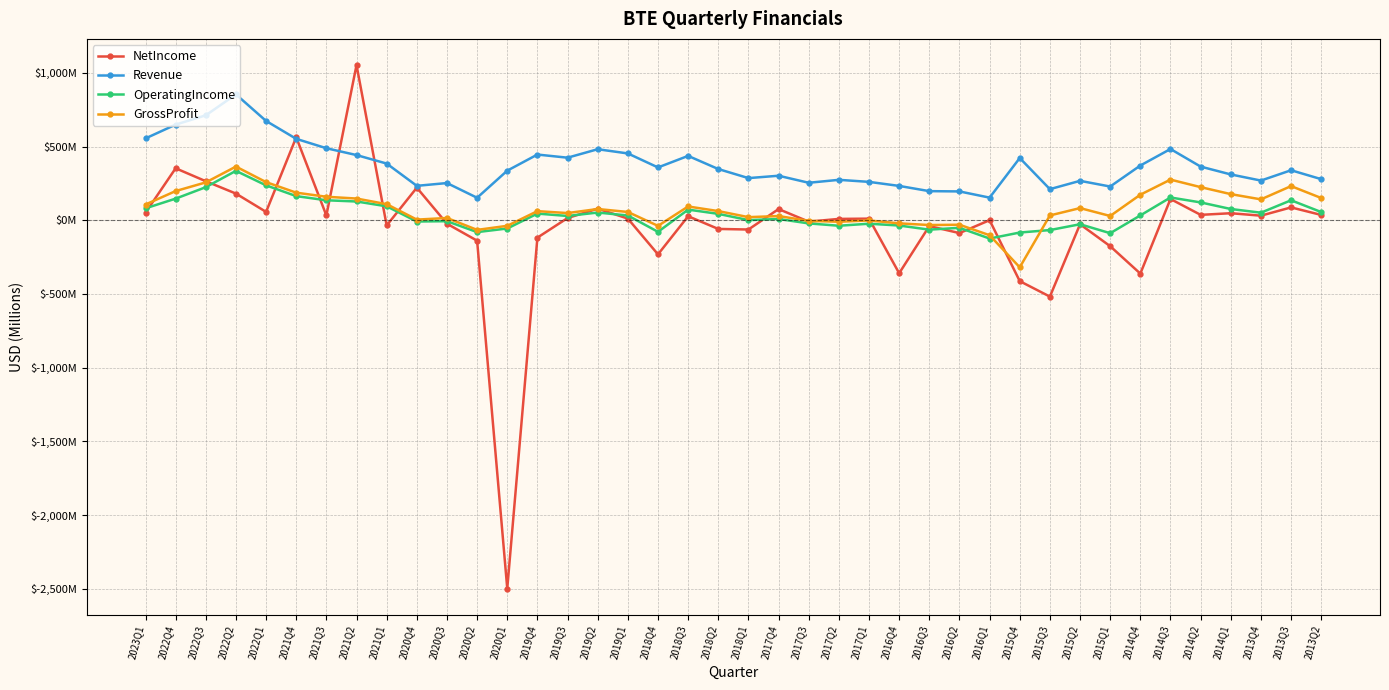

What are all the series names shown in the legend?

NetIncome, Revenue, OperatingIncome, GrossProfit